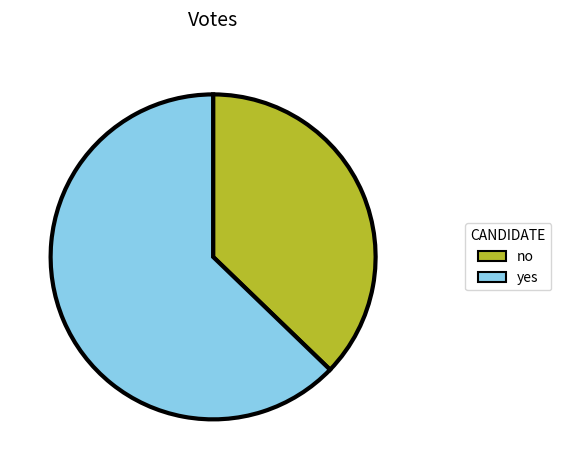

Is it true that yes is 63% of the pie?

True